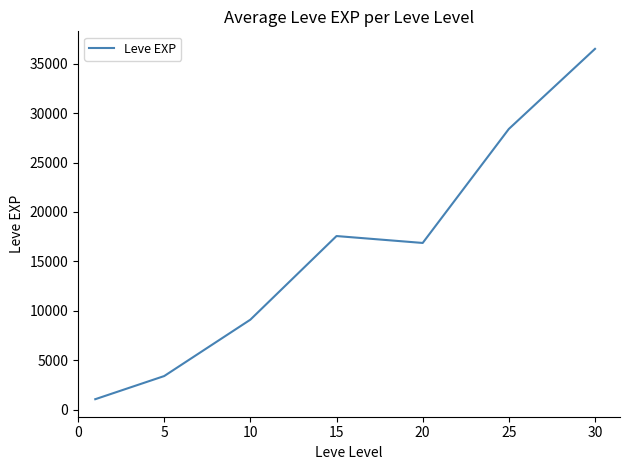

True or false: the data has more than 2 interior local peaks.

False